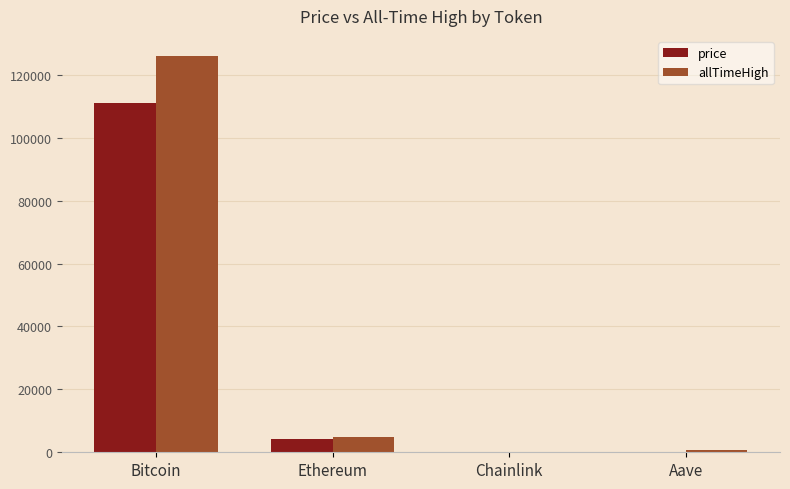

Which category has the highest value in the price series?

Bitcoin